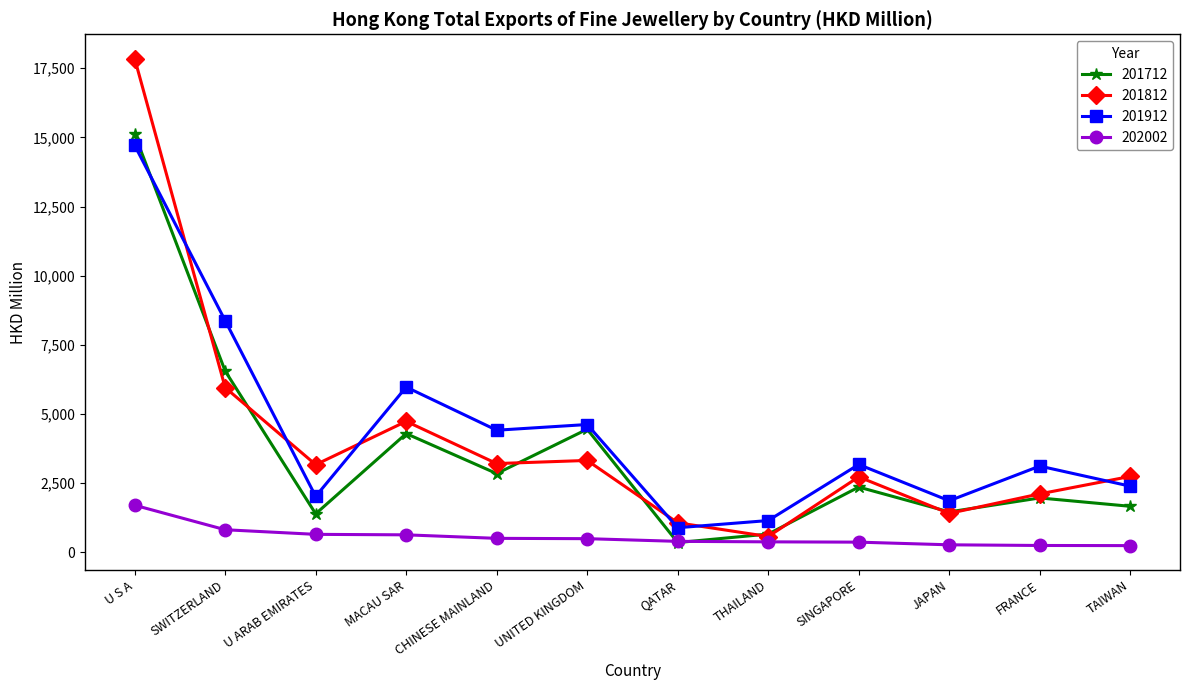

At which category is the sum across all series the highest?

U S A